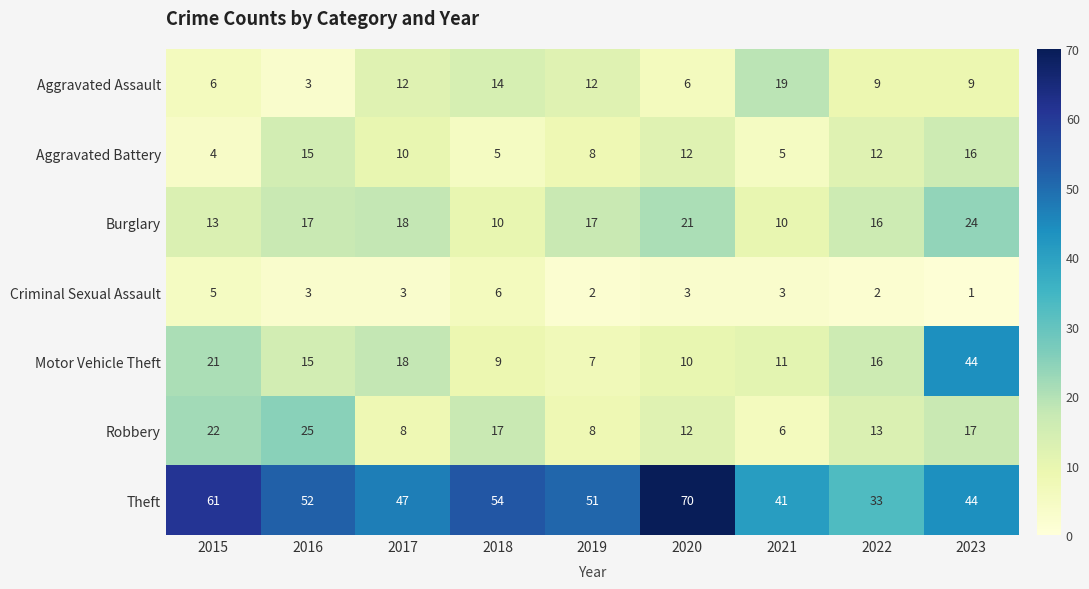

Which category has the highest value in the Motor Vehicle Theft series?

2023